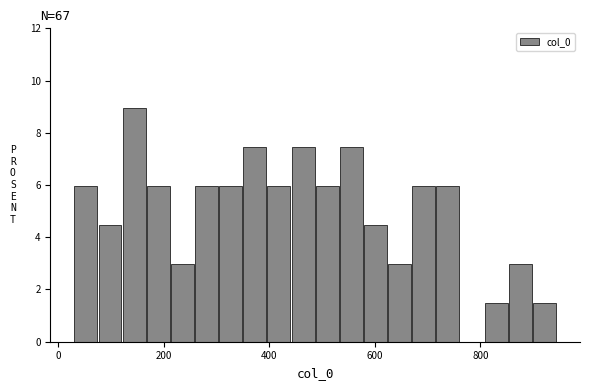

Read against the x-axis, roughly where is the centre of the tallest bar?

140